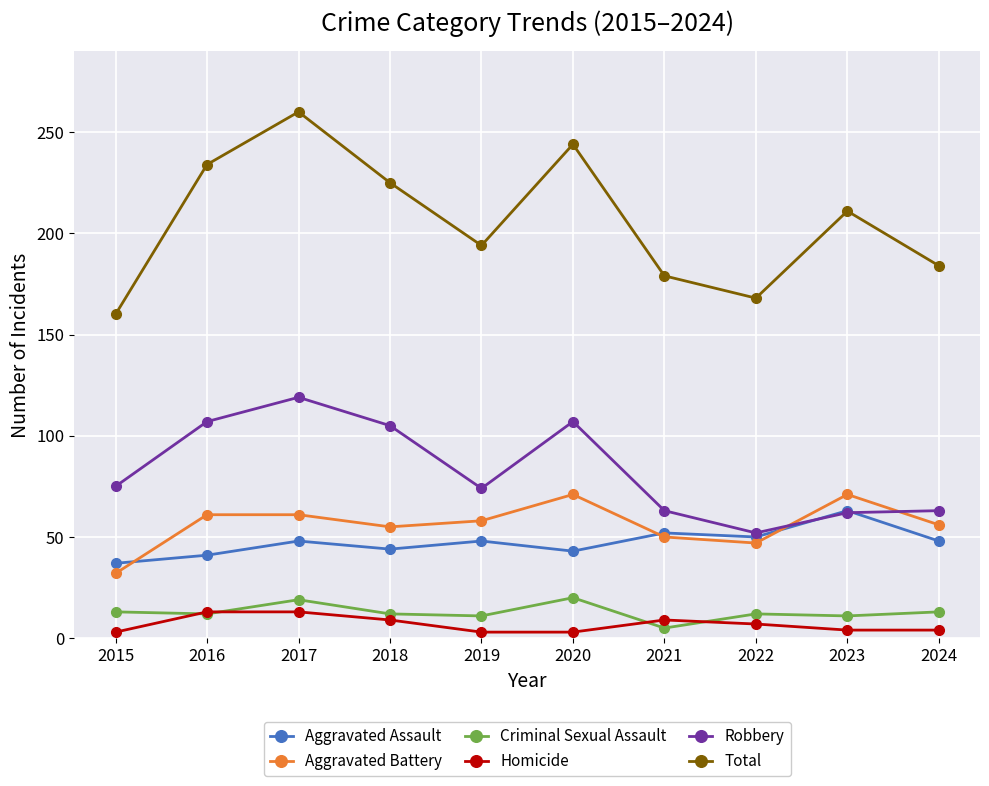

What is the difference between the second highest and second lowest values in the Criminal Sexual Assault series?

8